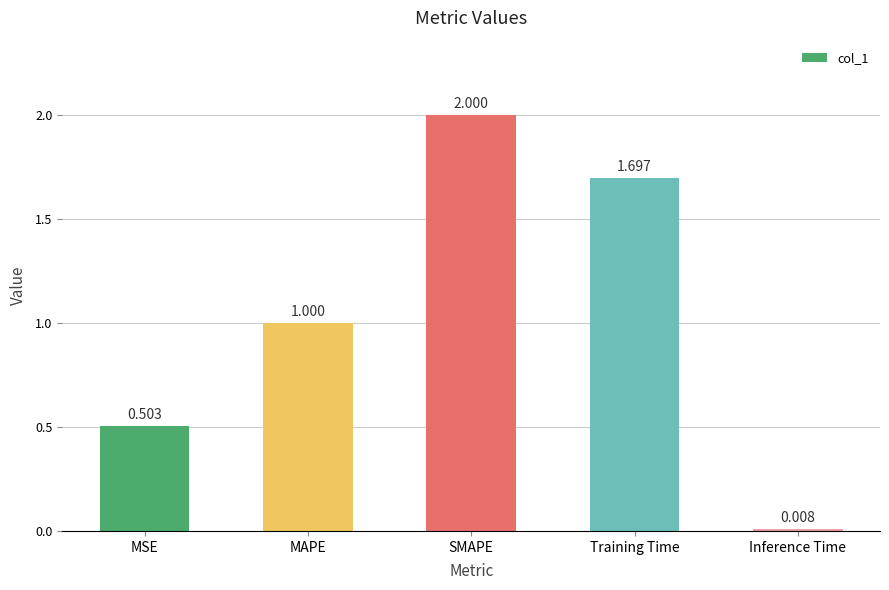

List the labels in order of value, smallest first.

Inference Time, MSE, MAPE, Training Time, SMAPE